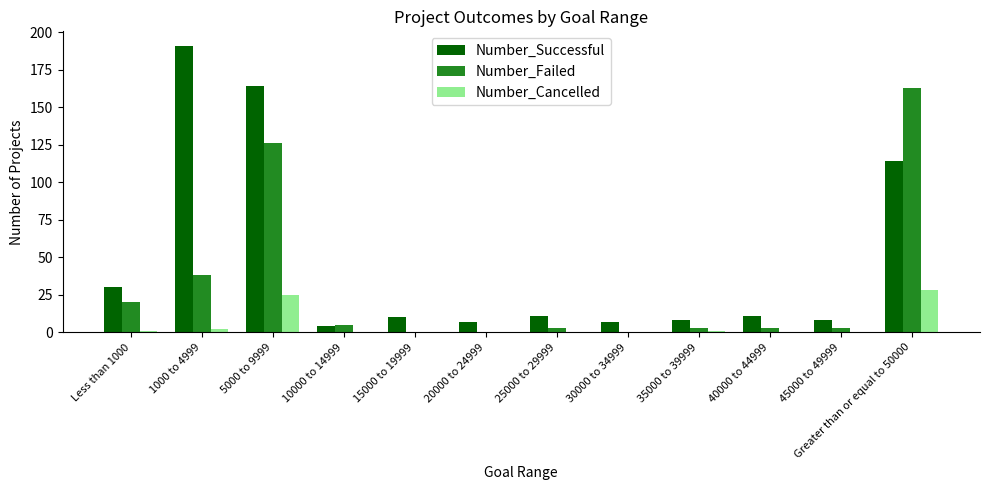

Are the bars horizontal?

No